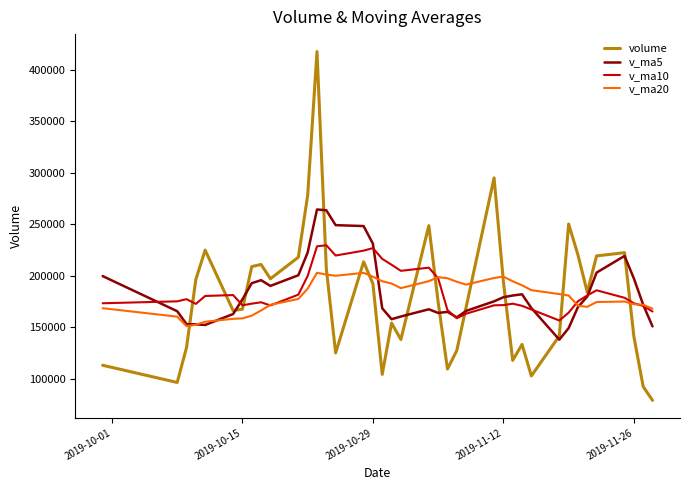

Which series has the widest spread of values?

volume